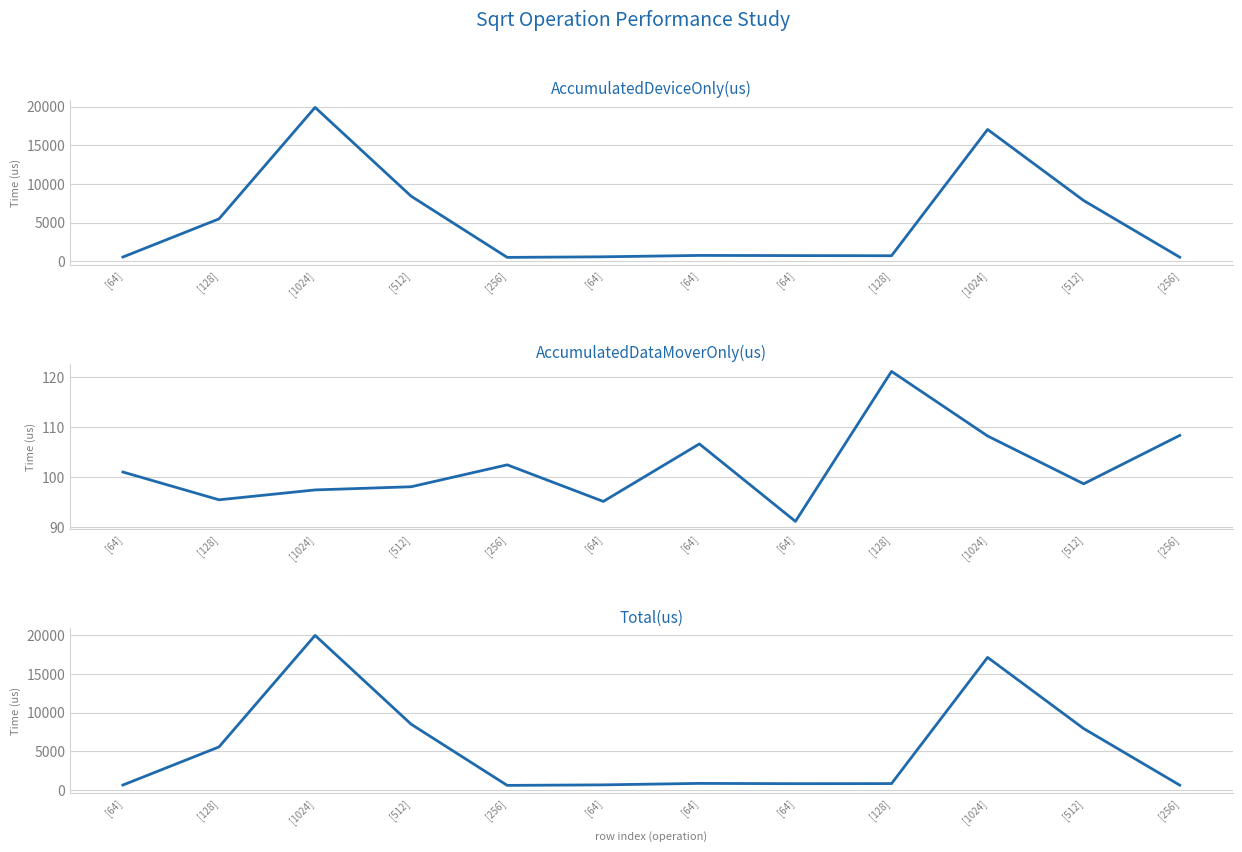

What is the value of the AccumulatedDataMoverOnly(us) point at the 8th from the left?

101.1